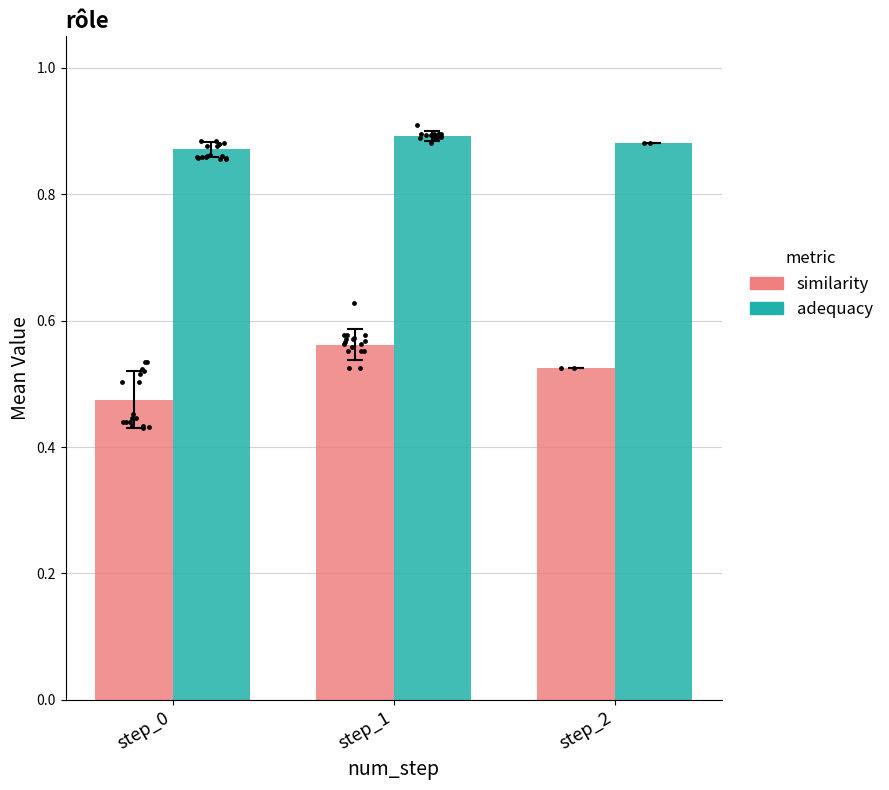

What are all the series names shown in the legend?

similarity, adequacy